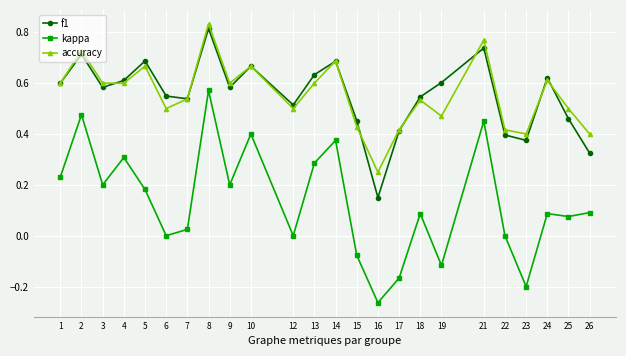

True or false: f1 and kappa cross at least once.

False